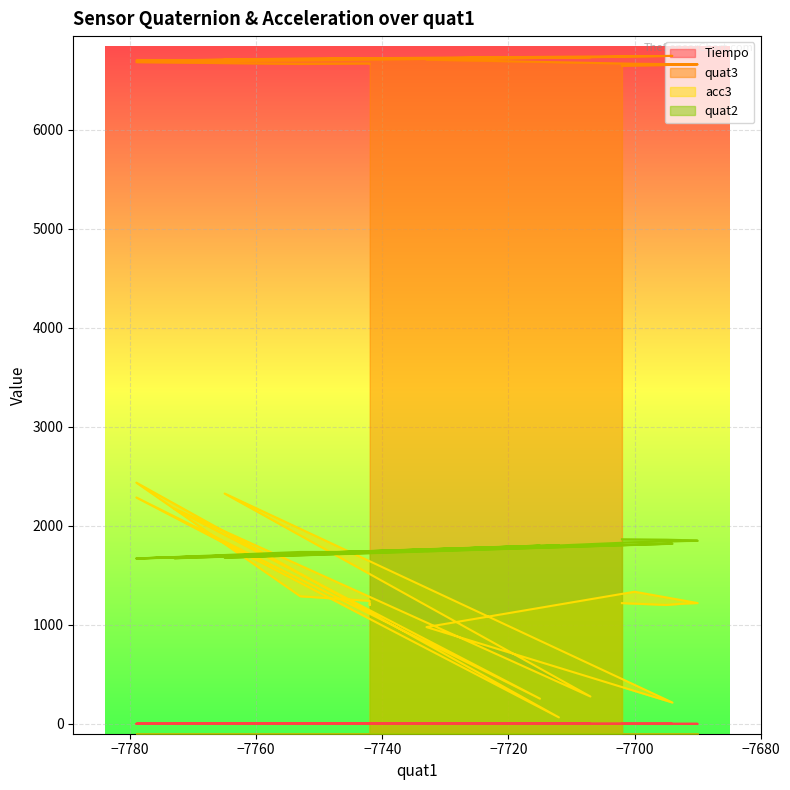

Reading right to left, what are all the values shown in this chart?

Tiempo: 0.3	0.3	0.3	0.3	0.2	0.2	0.2	0.2	0.2	0.1	0.1	0.1	0.1	0.1	0.0	0.0	0.0	0.0	0.0	0.0
quat3: 6668.0	6668.0	6668.0	6668.0	6669.0	6665.0	6683.0	6730.0	6699.0	6731.0	6703.0	6733.0	6712.0	6746.0	6708.0	6667.0	6660.0	6657.0	6654.0	6646.0
acc3: 1208.0	1200.0	1202.0	1229.0	1242.0	1288.0	2436.0	65.0	2286.0	254.0	2174.0	276.0	2326.0	215.0	977.0	1334.0	1220.0	1215.0	1201.0	1219.0
quat2: 1737.0	1737.0	1737.0	1736.0	1736.0	1736.0	1669.0	1804.0	1671.0	1800.0	1673.0	1802.0	1678.0	1820.0	1745.0	1834.0	1850.0	1855.0	1860.0	1864.0